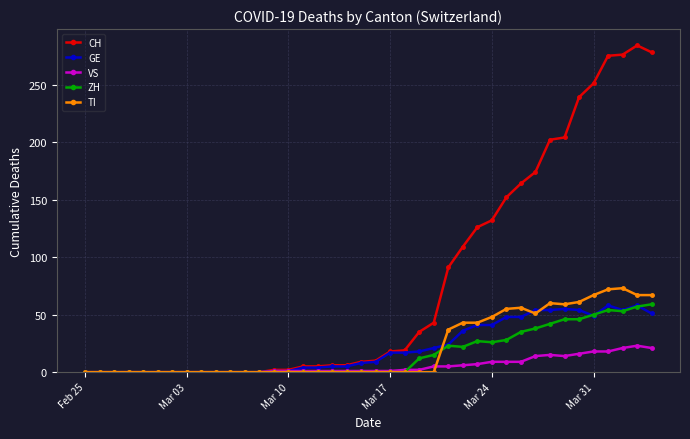

What is the value of the ZH point at the 32nd from the left?

38